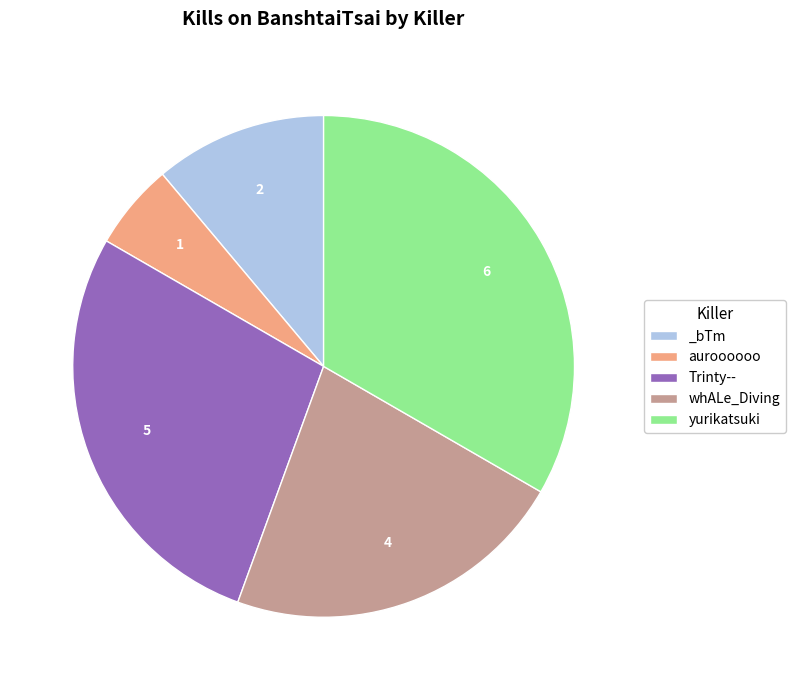

Does whALe_Diving account for over 50% of the chart?

No